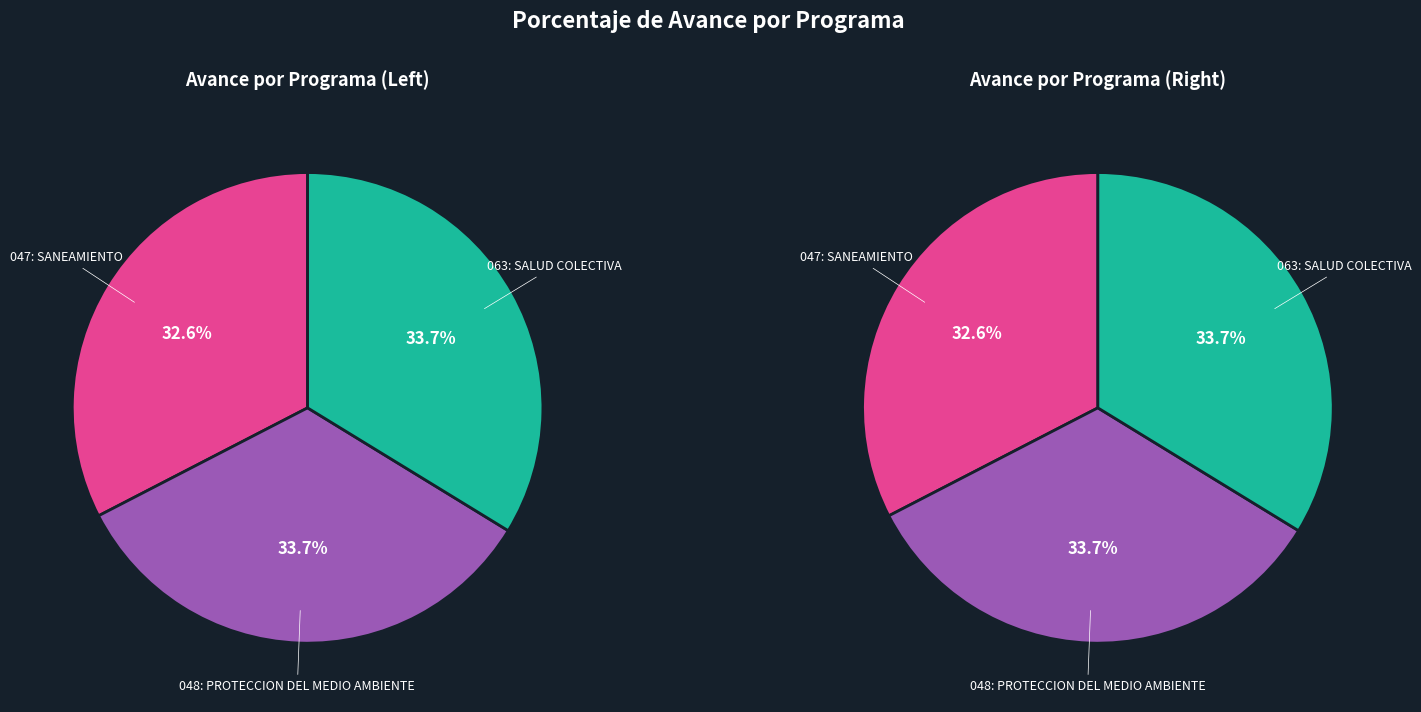

To the nearest percent, what percentage of the pie is 063: SALUD COLECTIVA?

34%